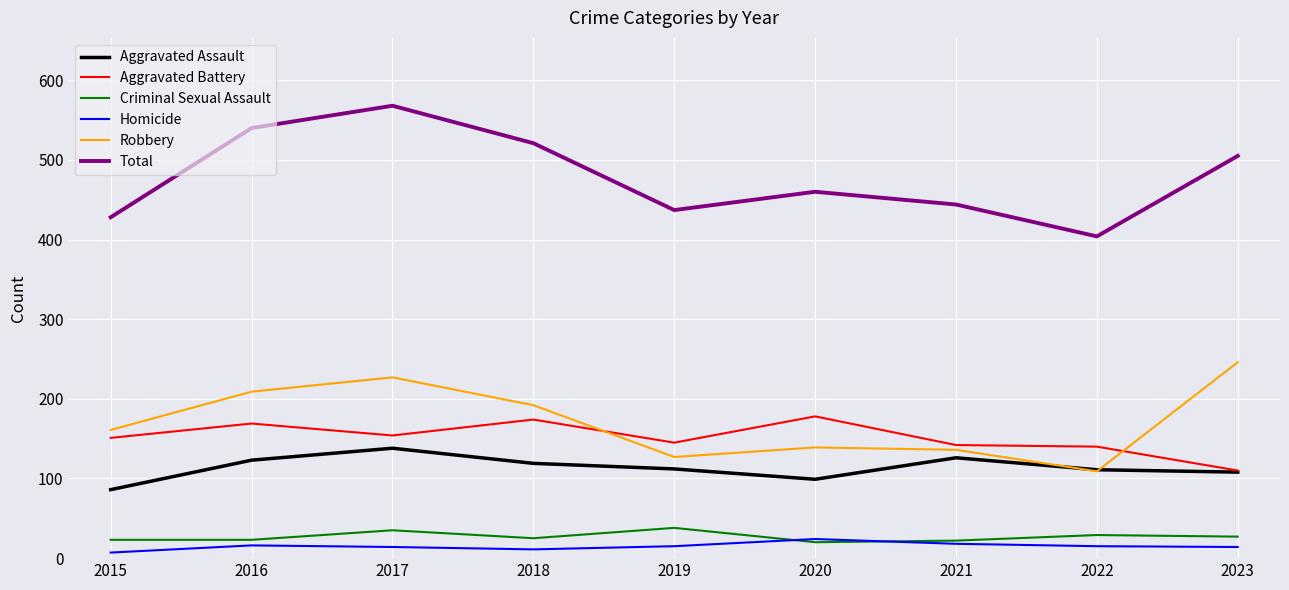

At 2018, list the series in order from largest to smallest.

Total, Robbery, Aggravated Battery, Aggravated Assault, Criminal Sexual Assault, Homicide